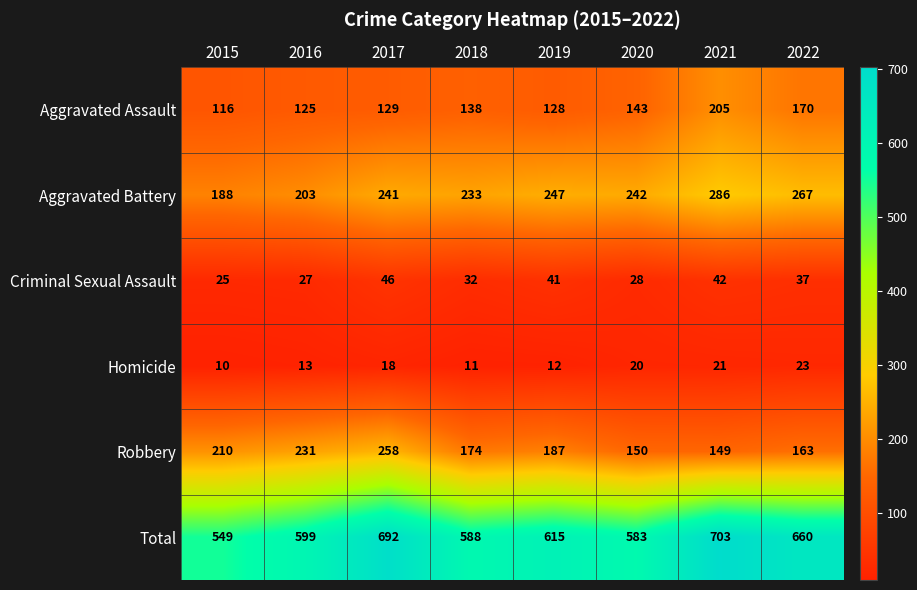

What is the lowest value of the Criminal Sexual Assault series?

25